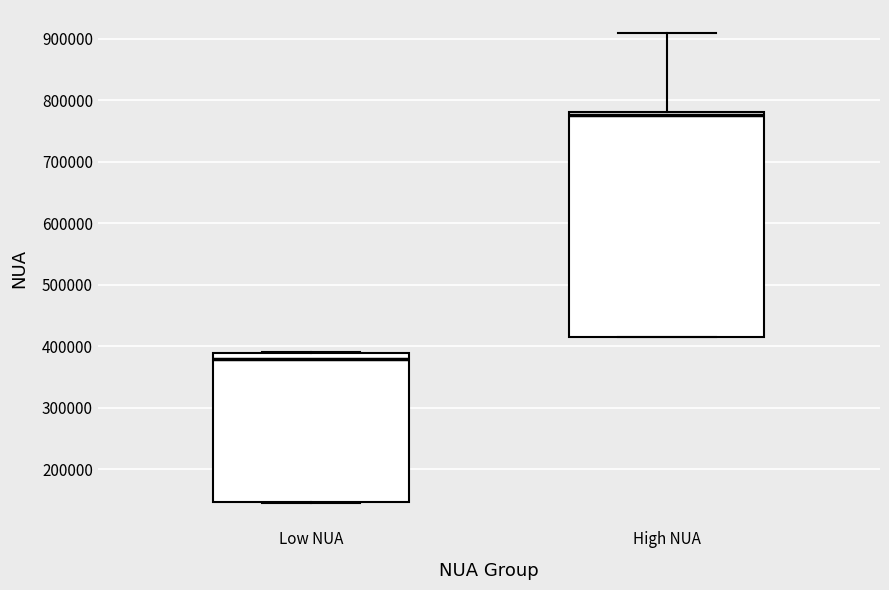

Reading left to right, transcribe this box plot: for each box, give where its median line is, the range the box spans, and where its two whiskers end, as read against the y-axis. The values are not printed on the chart, so give them approximately, as read against the axis.

Low NUA: median 380000, box 150000 to 390000, whiskers 150000 to 390000
High NUA: median 780000 (just below the box's upper edge), box 410000 to 780000, whiskers 410000 to 910000